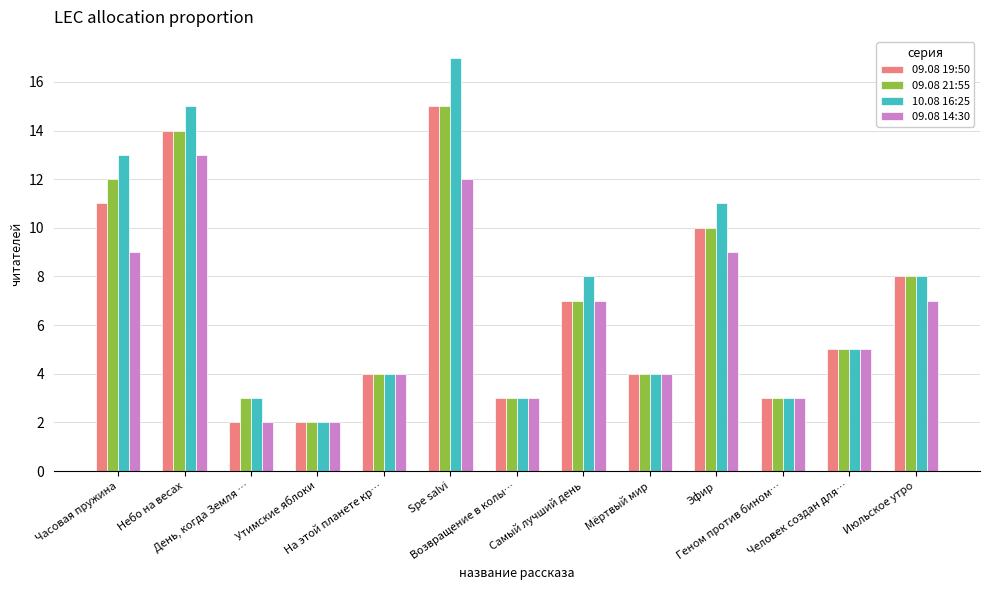

At how many categories does at least one series exceed 12?

3